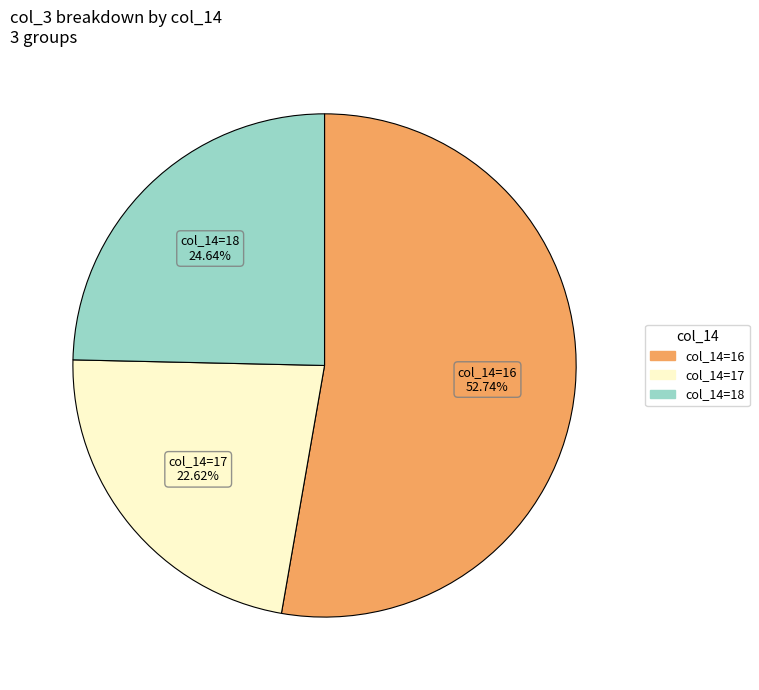

Which slice is the smallest?

col_14=17